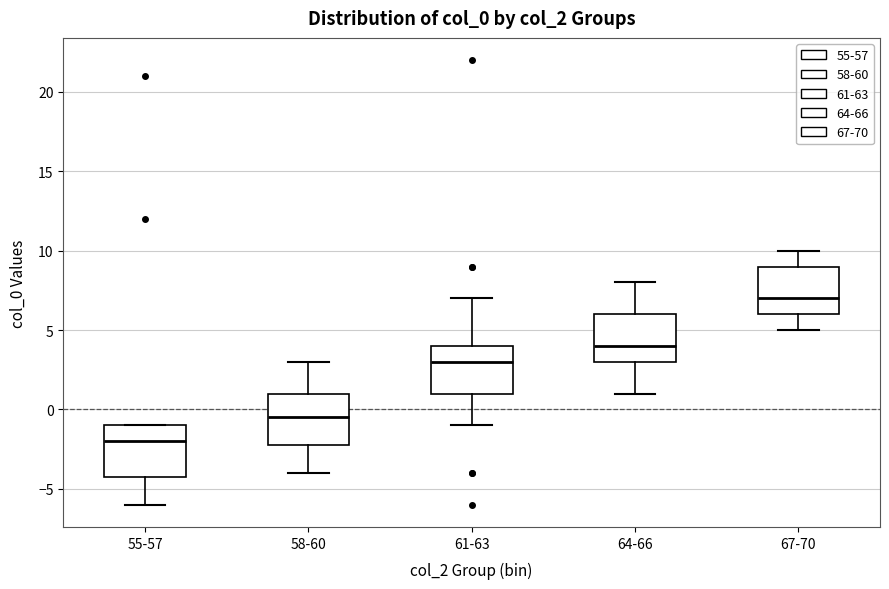

Reading left to right, transcribe this box plot: for each box, give where its median line is, the range the box spans, and where its two whiskers end, as read against the y-axis. The values are not printed on the chart, so give them approximately, as read against the axis.

55-57: median -2.0, box -4.0 to -1.0, whiskers -6.0 to -1.0
58-60: median -0.5, box -2.0 to 1.0, whiskers -4.0 to 3.0
61-63: median 3.0, box 1.0 to 4.0, whiskers -1.0 to 7.0
64-66: median 4.0, box 3.0 to 6.0, whiskers 1.0 to 8.0
67-70: median 7.0, box 6.0 to 9.0, whiskers 5.0 to 10.0